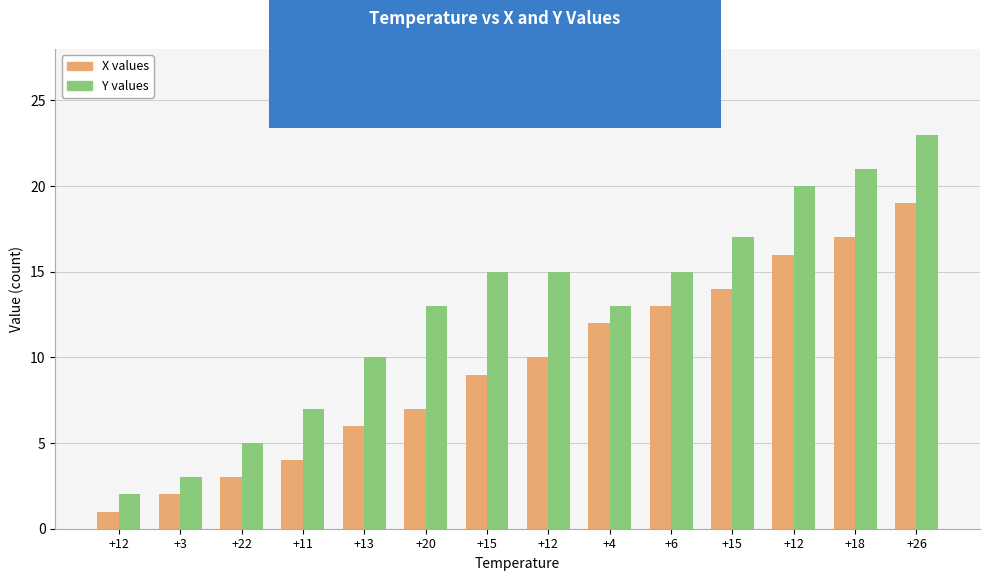

How many bars are there in each group?

2